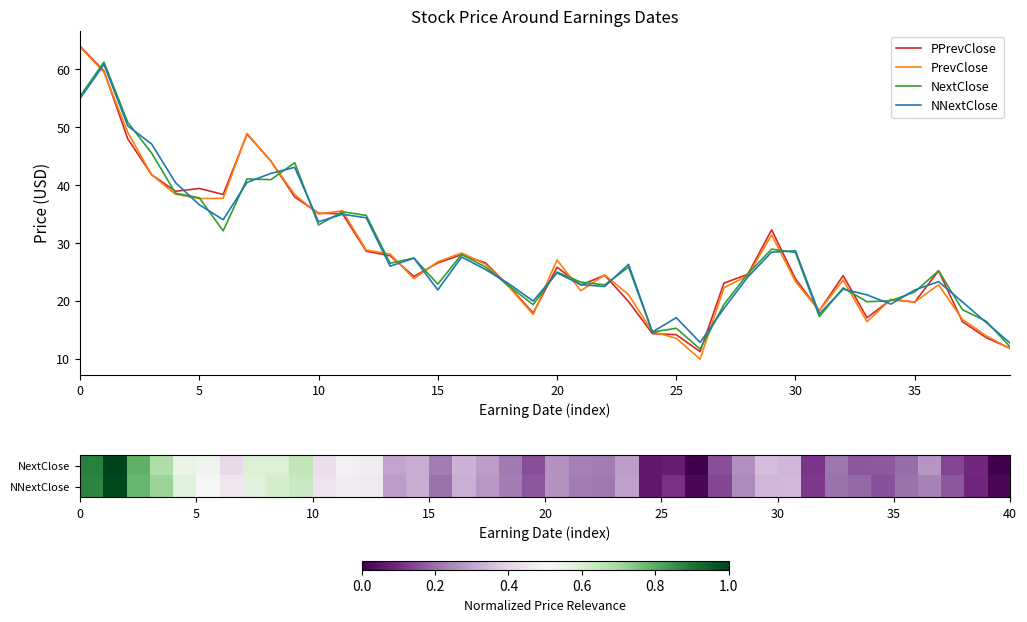

How many values in the NextClose series exceed 25?

21